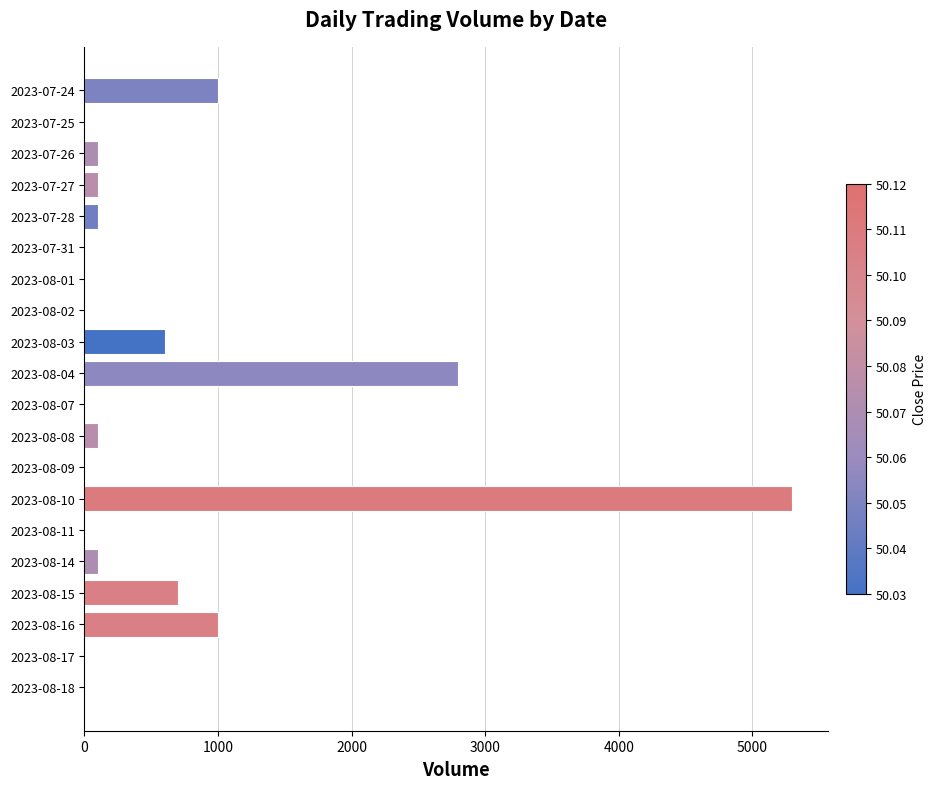

Reading bottom to top, transcribe all the data shown in this chart.

2023-08-18=0	2023-08-17=0	2023-08-16=1000	2023-08-15=700	2023-08-14=100	2023-08-11=0	2023-08-10=5300	2023-08-09=0	2023-08-08=100	2023-08-07=0	2023-08-04=2800	2023-08-03=600	2023-08-02=0	2023-08-01=0	2023-07-31=0	2023-07-28=100	2023-07-27=100	2023-07-26=100	2023-07-25=0	2023-07-24=1000